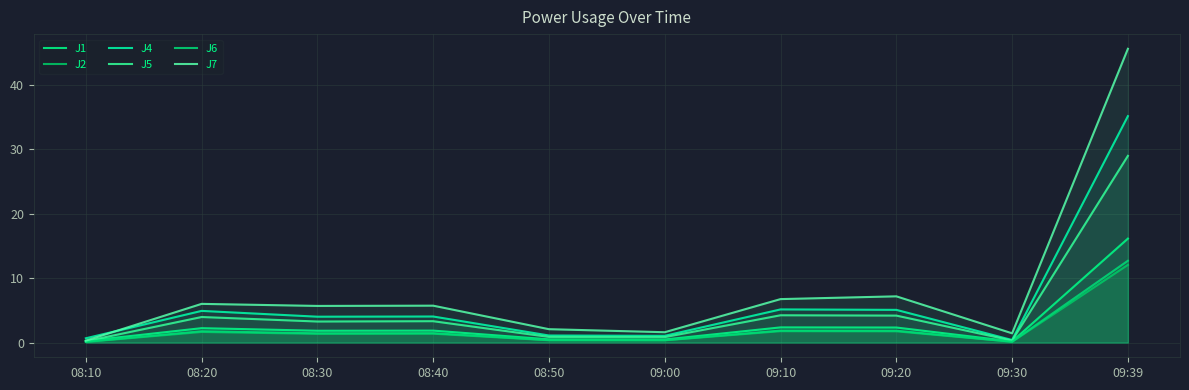

True or false: J4 has a value of 1.1 at 08:50.

True